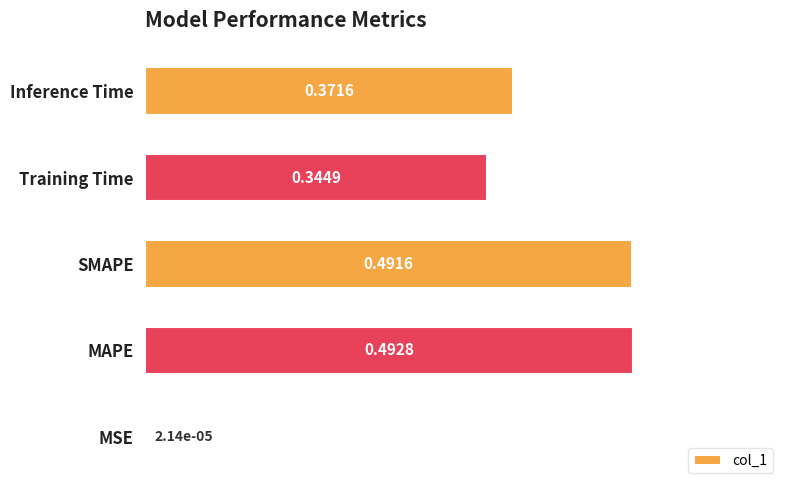

Count the number of data series in this chart.

1